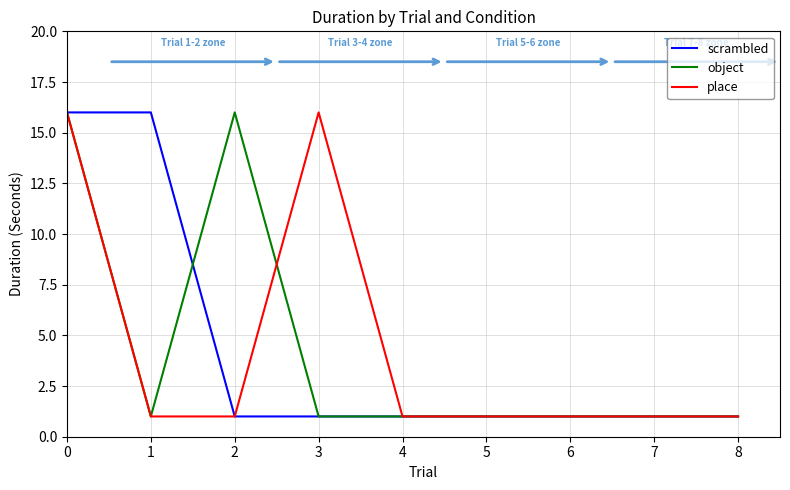

Is the value of place at 6 greater than the value of scrambled at 0?

No